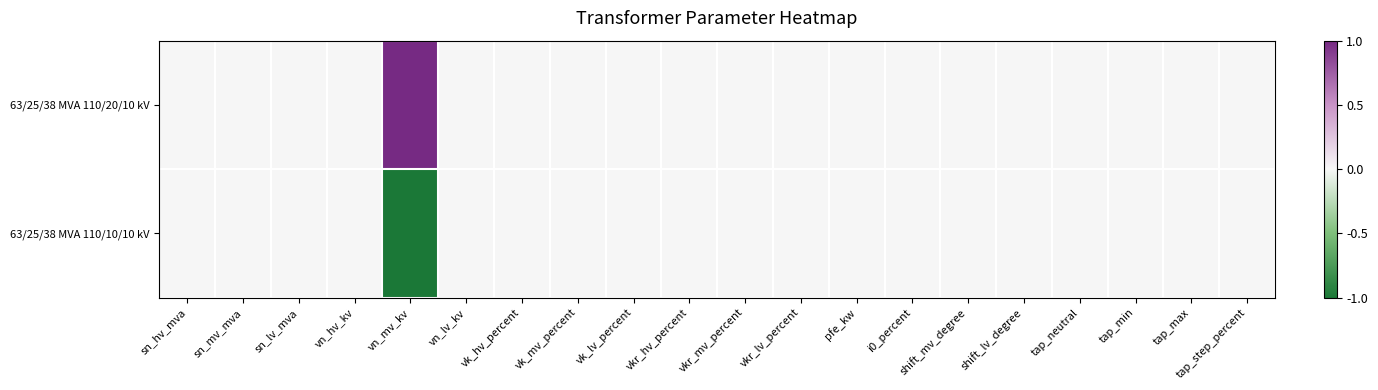

Reading right to left, what are all the values shown in this chart?

63/25/38 MVA 110/20/10 kV: tap_step_percent=0	tap_max=0	tap_min=0	tap_neutral=0	shift_lv_degree=0	shift_mv_degree=0	i0_percent=0	pfe_kw=0	vkr_lv_percent=0	vkr_mv_percent=0	vkr_hv_percent=0	vk_lv_percent=0	vk_mv_percent=0	vk_hv_percent=0	vn_lv_kv=0	vn_mv_kv=1	vn_hv_kv=0	sn_lv_mva=0	sn_mv_mva=0	sn_hv_mva=0
63/25/38 MVA 110/10/10 kV: tap_step_percent=0	tap_max=0	tap_min=0	tap_neutral=0	shift_lv_degree=0	shift_mv_degree=0	i0_percent=0	pfe_kw=0	vkr_lv_percent=0	vkr_mv_percent=0	vkr_hv_percent=0	vk_lv_percent=0	vk_mv_percent=0	vk_hv_percent=0	vn_lv_kv=0	vn_mv_kv=-1	vn_hv_kv=0	sn_lv_mva=0	sn_mv_mva=0	sn_hv_mva=0